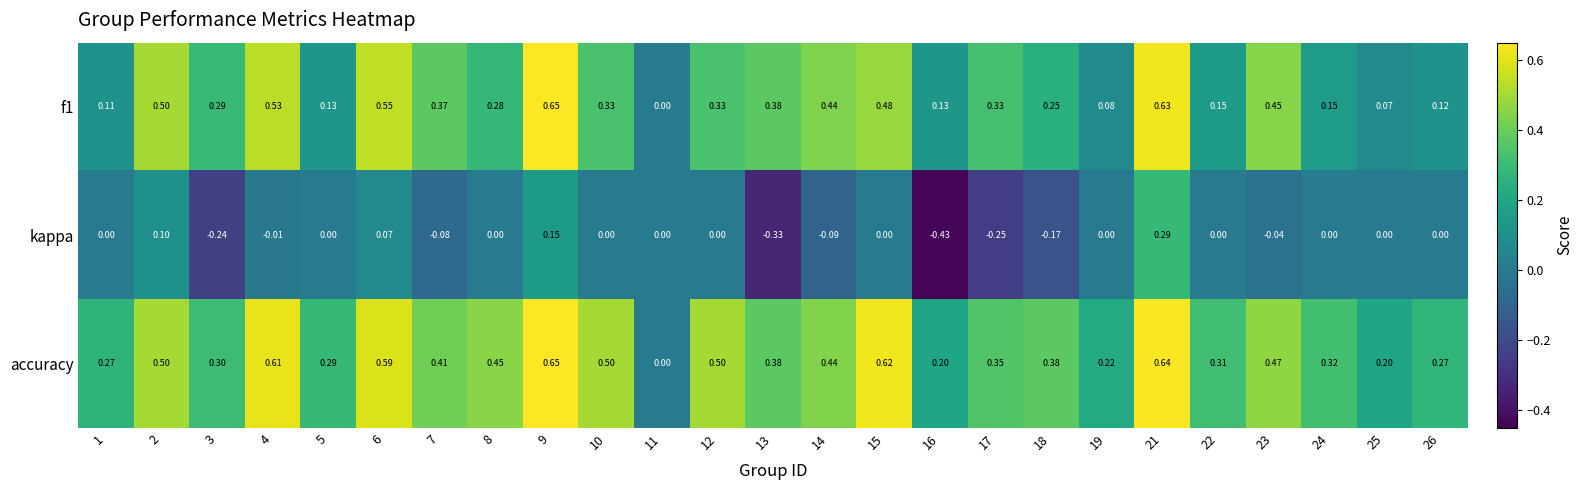

At which category is the sum across all series the highest?

21